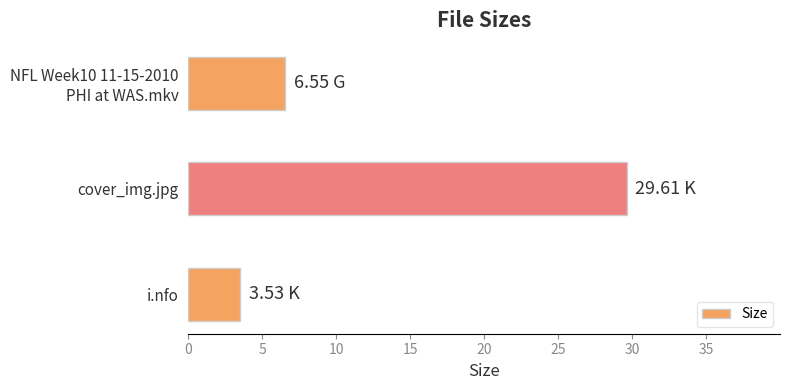

What is the minimum value shown in the chart?

3.5